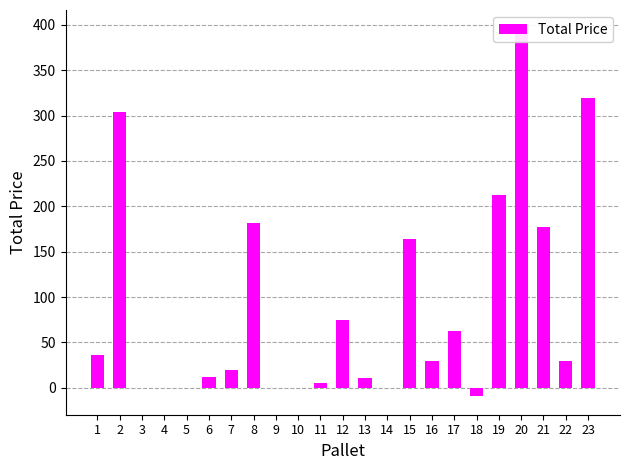

Rank the categories by value from lowest to highest.

18, 3, 4, 5, 9, 10, 14, 11, 13, 6, 7, 16, 22, 1, 17, 12, 15, 21, 8, 19, 2, 23, 20